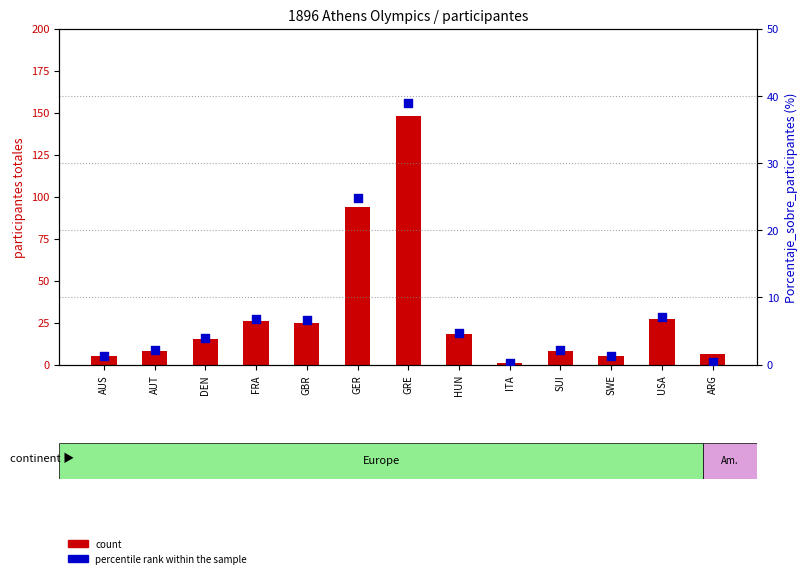

What is the total value across all series at SWE?

6.3